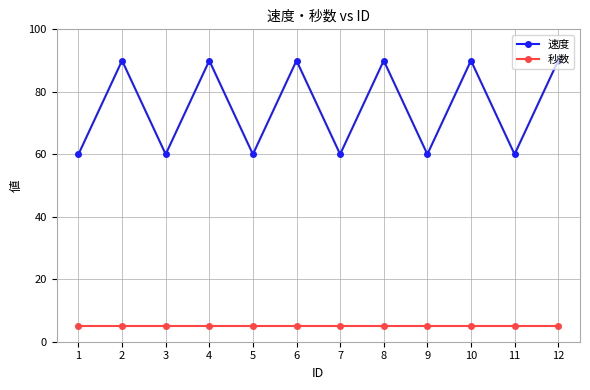

Rank the series by their maximum value, from lowest to highest.

秒数, 速度